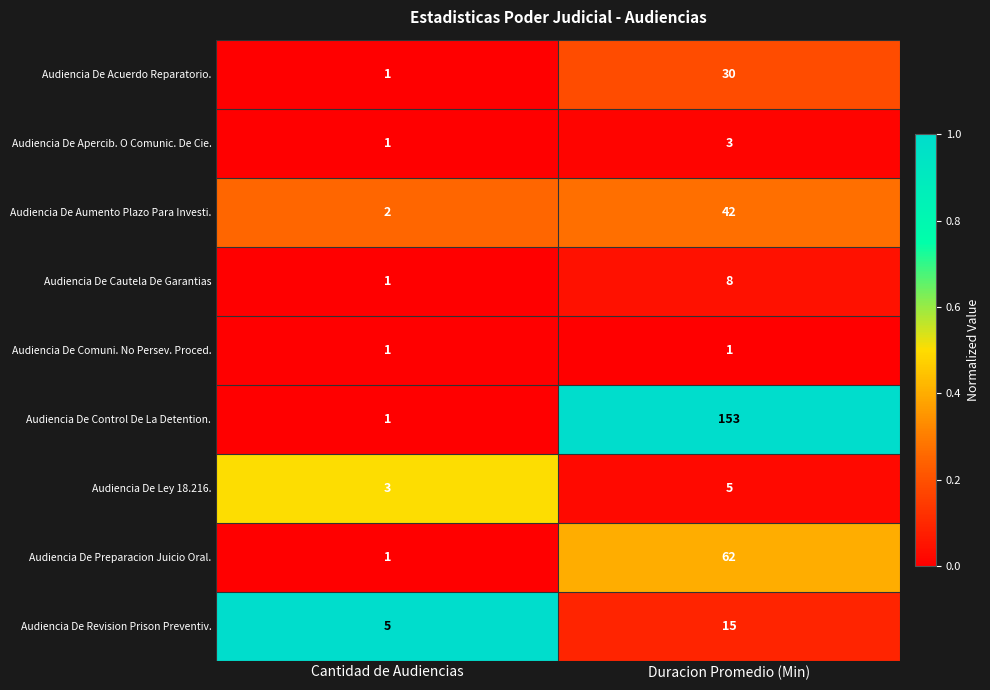

How many series are shown in this chart?

9